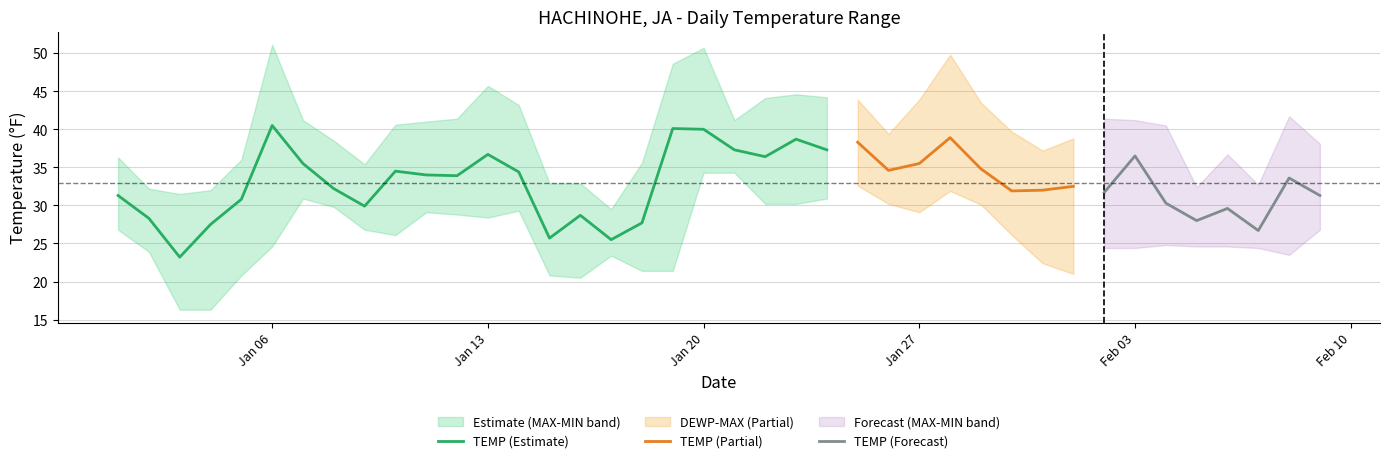

Where is the first local maximum for TEMP?

2025-01-06